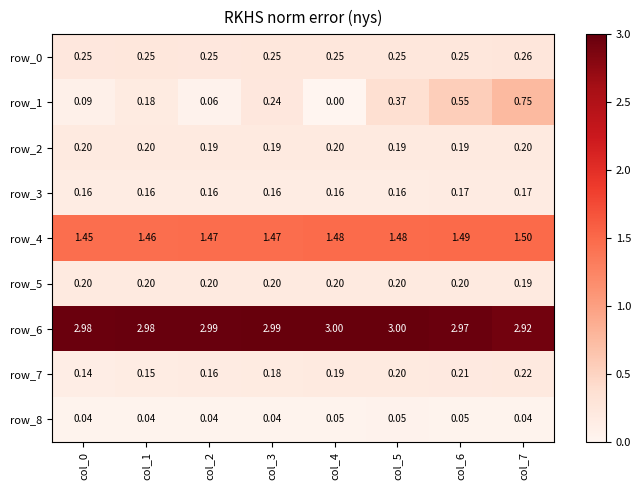

At which category is the sum across all series the highest?

col_7